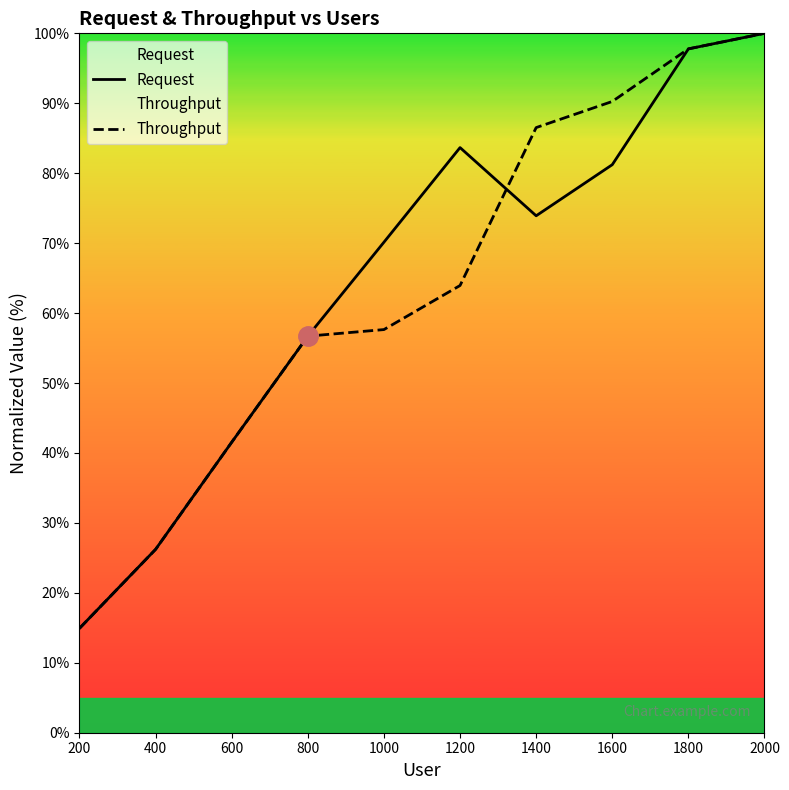

What is the value of the Request point at the 1st from the left?

14.9